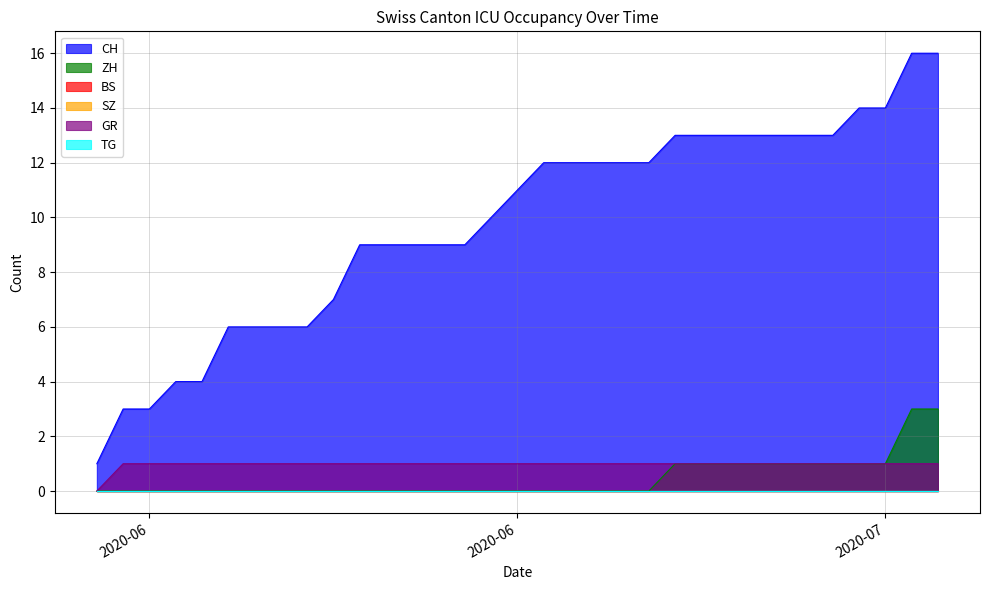

True or false: GR has a value of 1 at 2020-07-08.

True